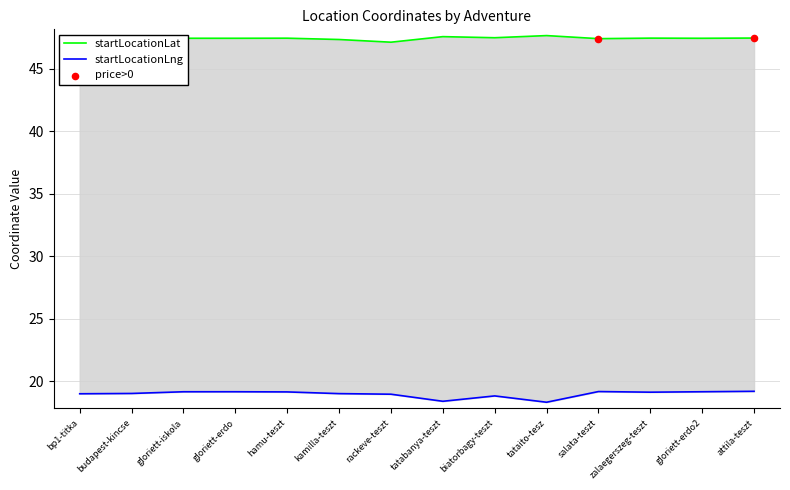

Which series contains the lowest Y value?

startLocationLng